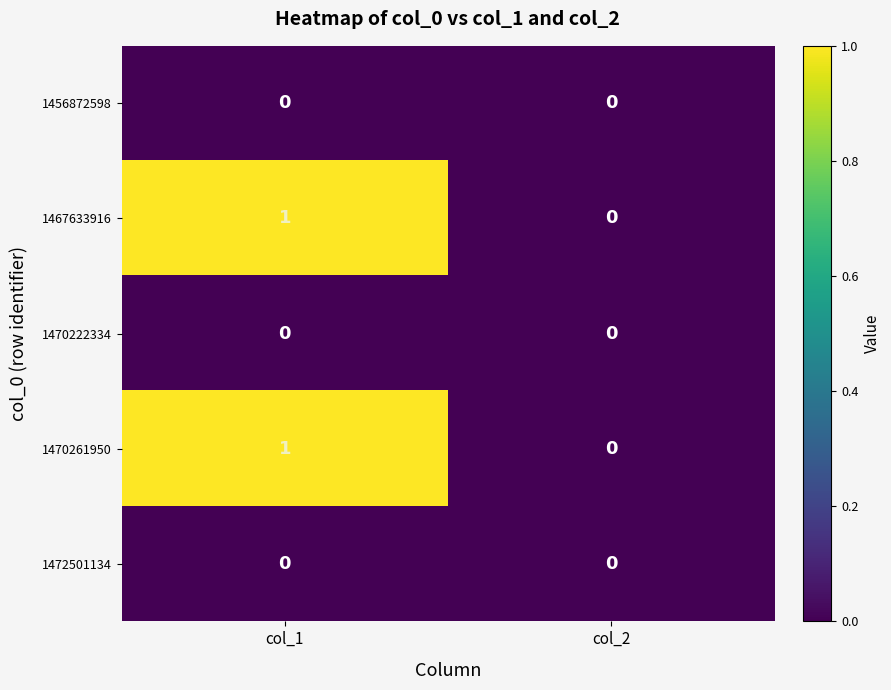

What is the spread (max minus min) of values at col_1?

1